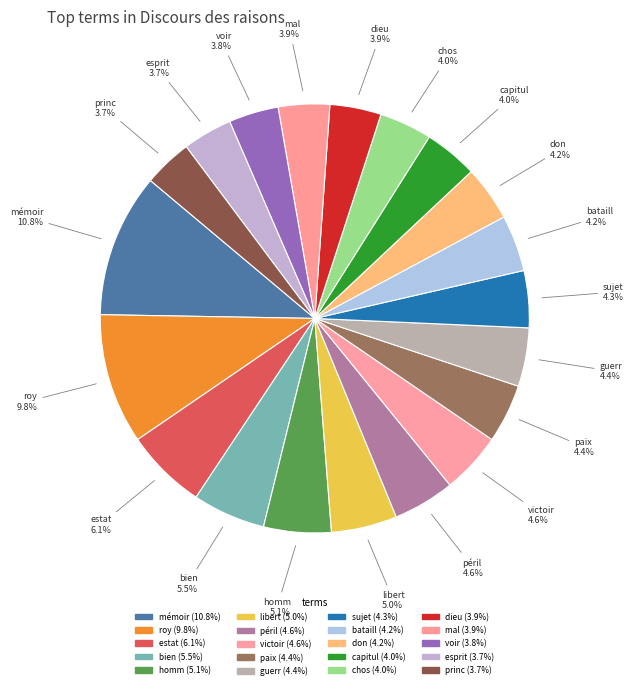

To the nearest percent, what is the difference between the largest and smallest slice percentages?

7%